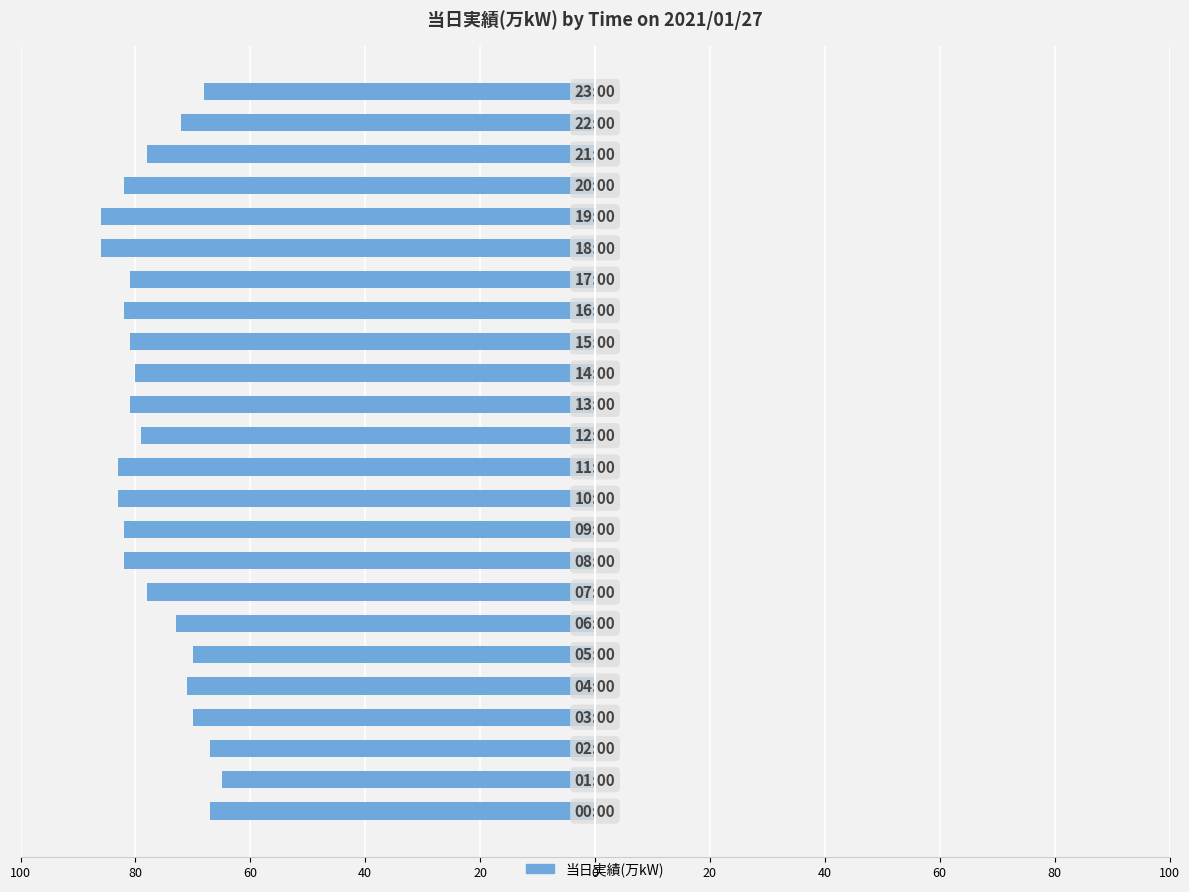

At which category does the chart reach its minimum across all series?

18